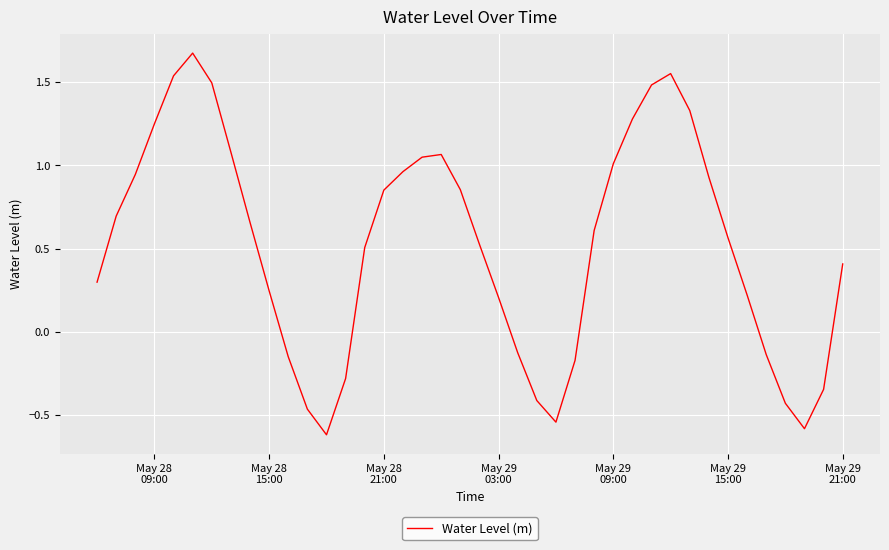

What is the minimum value shown in the chart?

-0.6